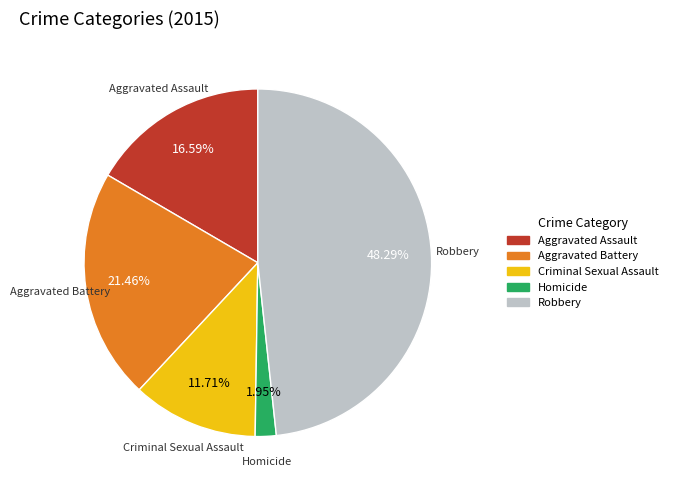

Combined, what portion of the pie is Aggravated Assault and Robbery?

64.9%